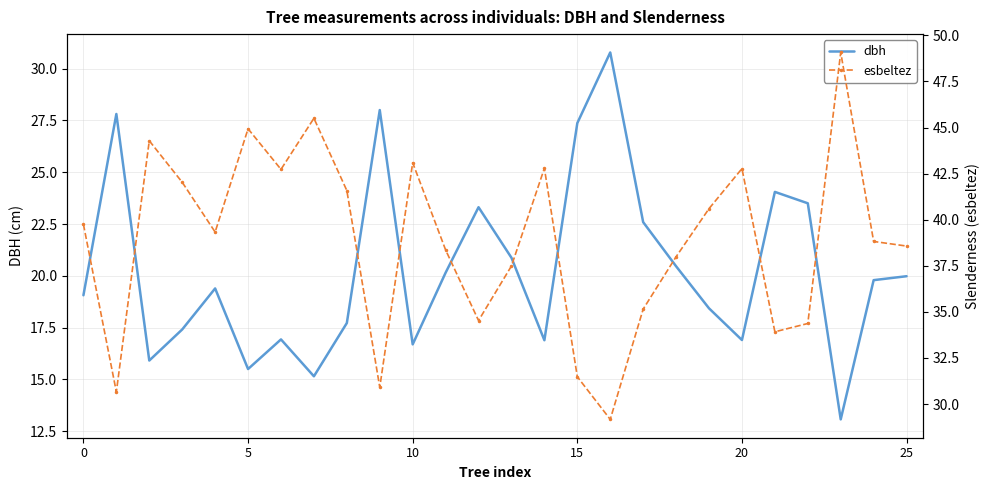

Which series ends up on top after the final intersection of esbeltez and dbh?

esbeltez